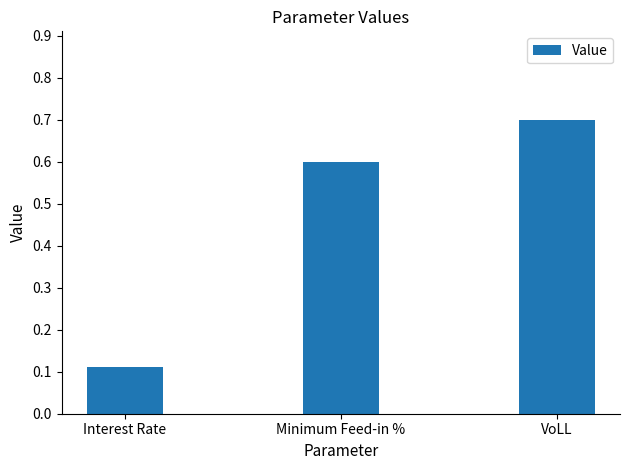

List the labels in order of value, largest first.

VoLL, Minimum Feed-in %, Interest Rate